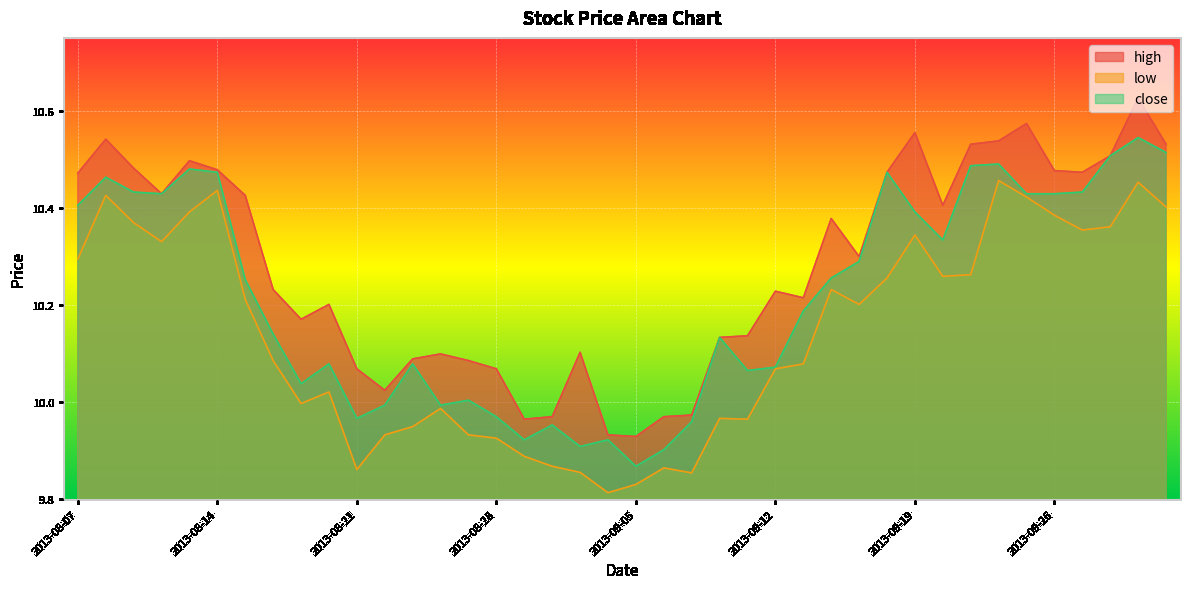

Where does the close series first go above 10?

2013-08-07